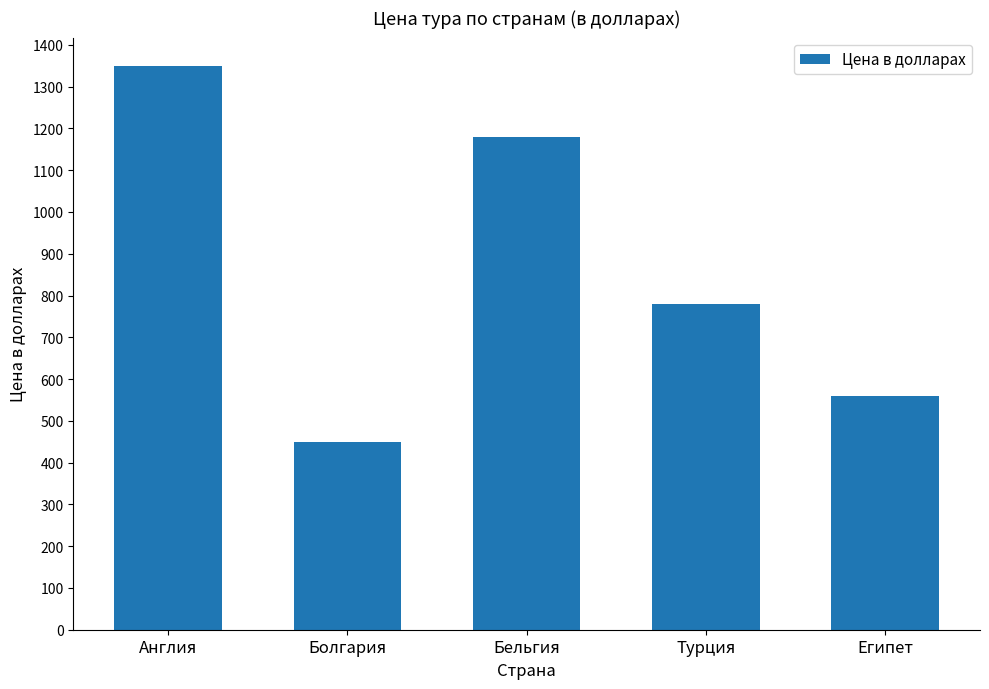

Reading left to right, transcribe all the data shown in this chart.

1350	450	1180	780	560